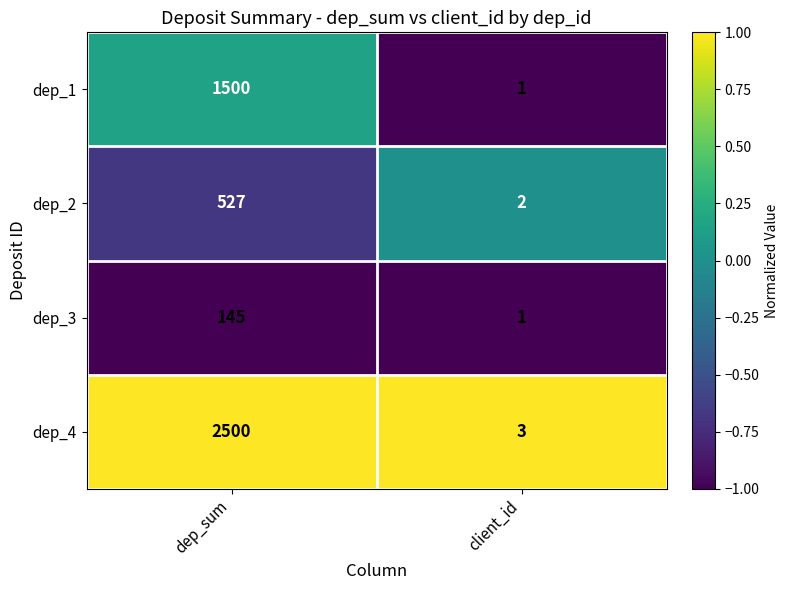

Which series changed the most between dep_sum and client_id?

dep_4